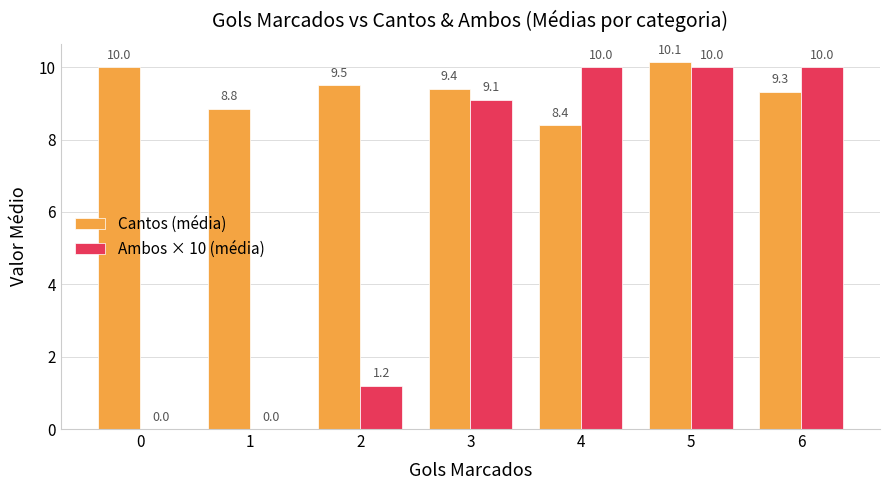

Which label corresponds to the largest value in the chart?

5